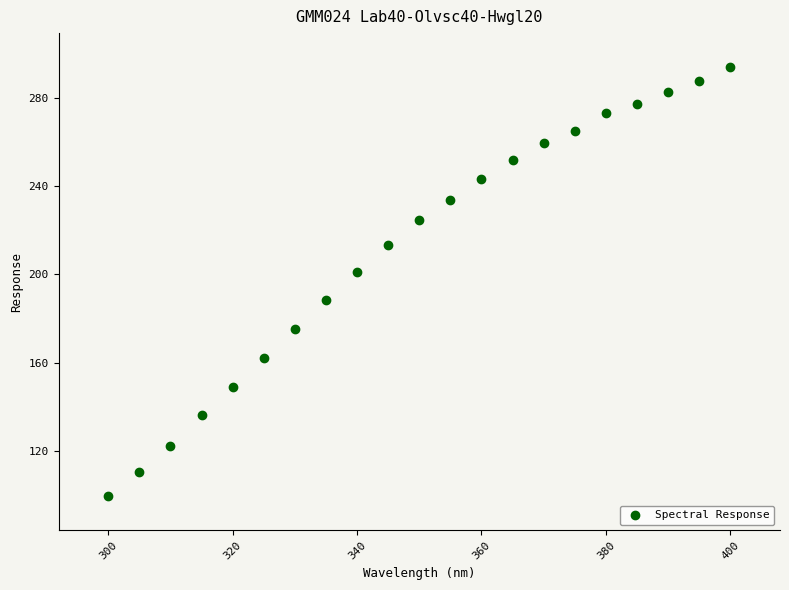

What is the range of X values (max minus min)?

100.0